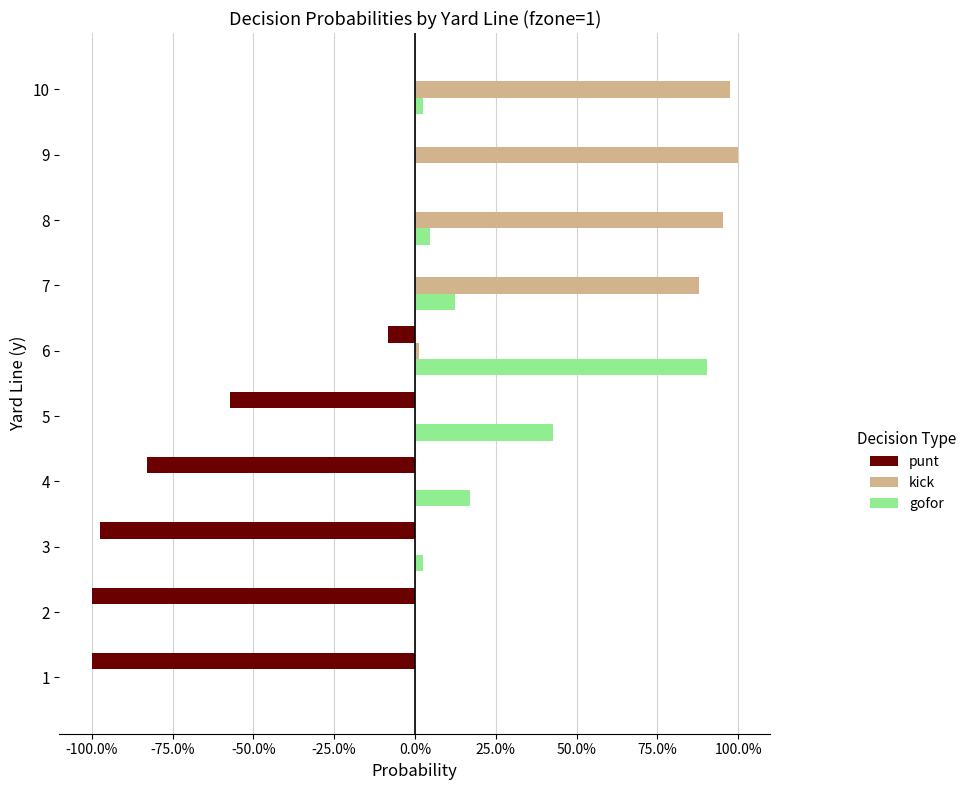

List the series in order of their overall mean, lowest first.

punt, gofor, kick